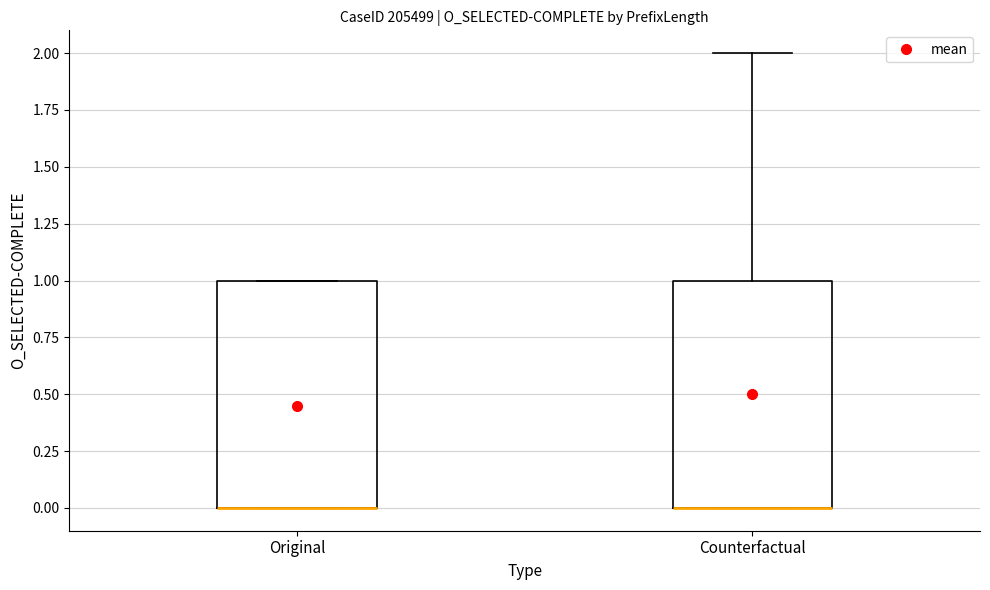

Reading left to right, transcribe this box plot: for each box, give where its median line is, the range the box spans, and where its two whiskers end, as read against the y-axis. The values are not printed on the chart, so give them approximately, as read against the axis.

Original: median 0 (drawn on the box's lower edge), box 0 to 1, whiskers 0 to 1
Counterfactual: median 0 (drawn on the box's lower edge), box 0 to 1, whiskers 0 to 2